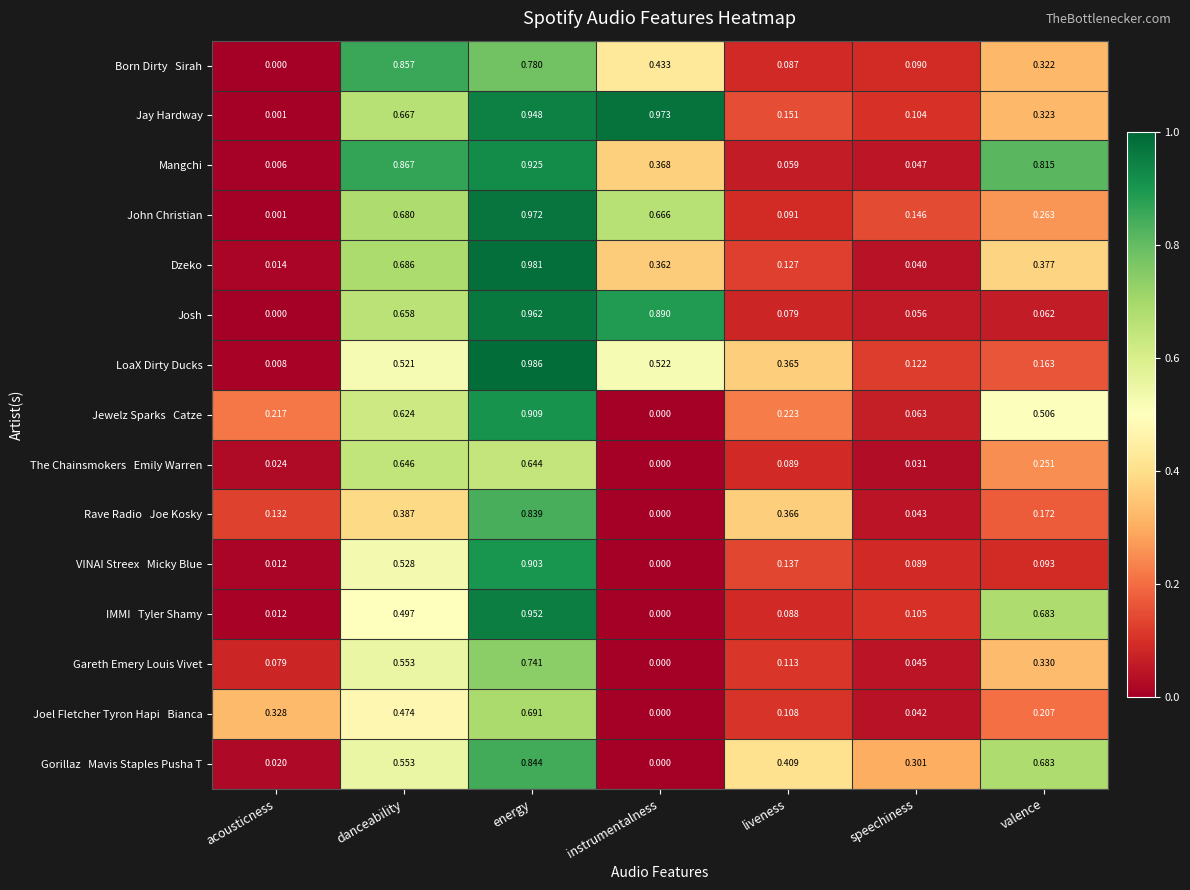

Which category has the highest value in the LoaX Dirty Ducks series?

energy